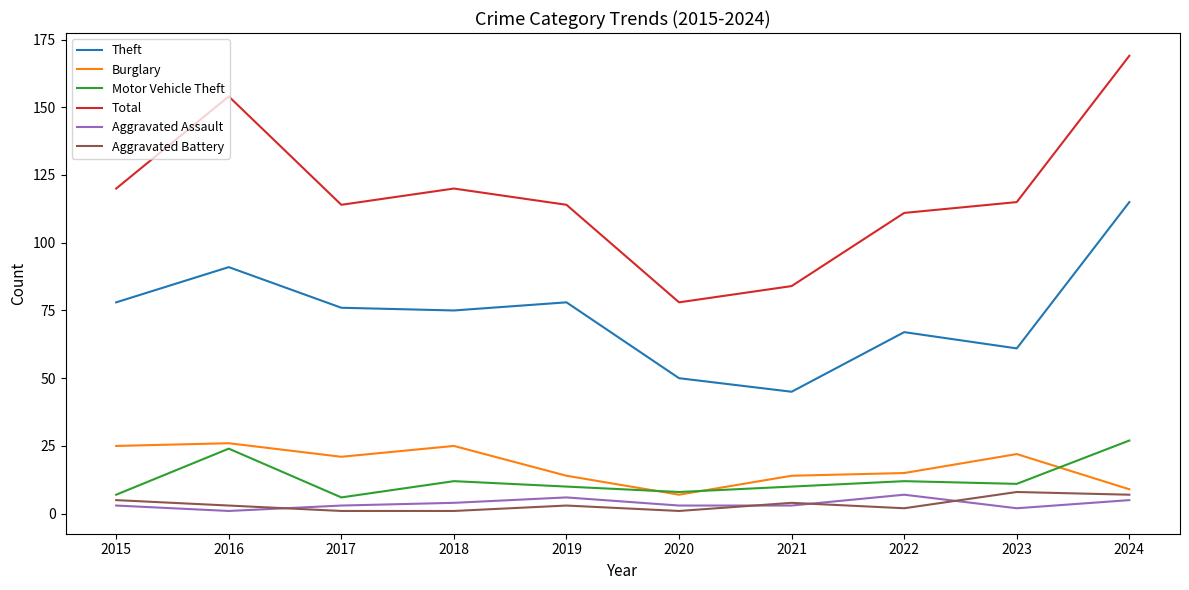

Is the value of Burglary at 2015 greater than the value of Motor Vehicle Theft at 2022?

Yes